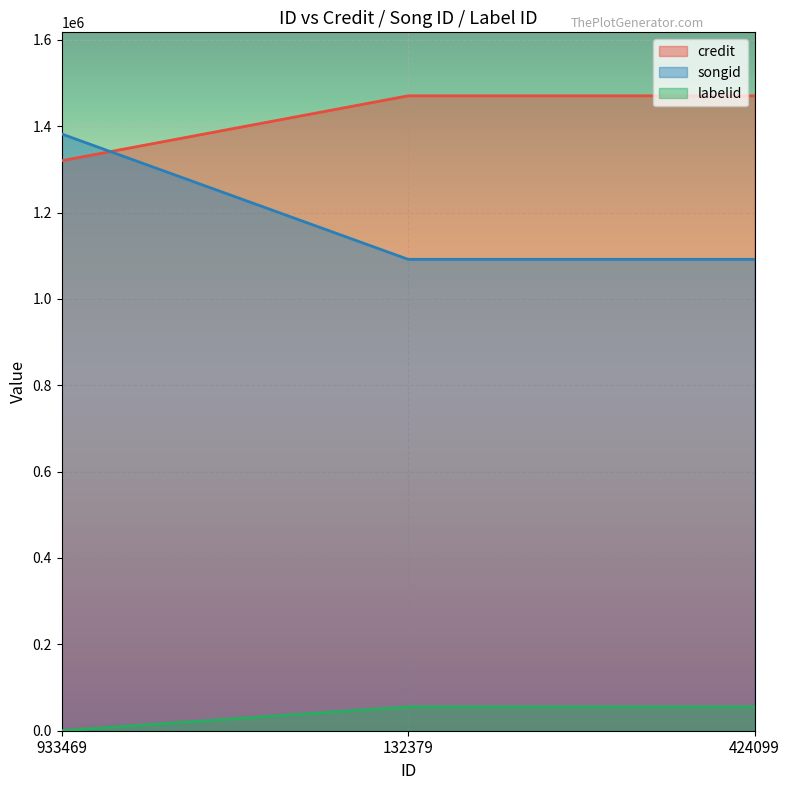

What is the difference between the maximum and minimum values in the labelid series?

55179